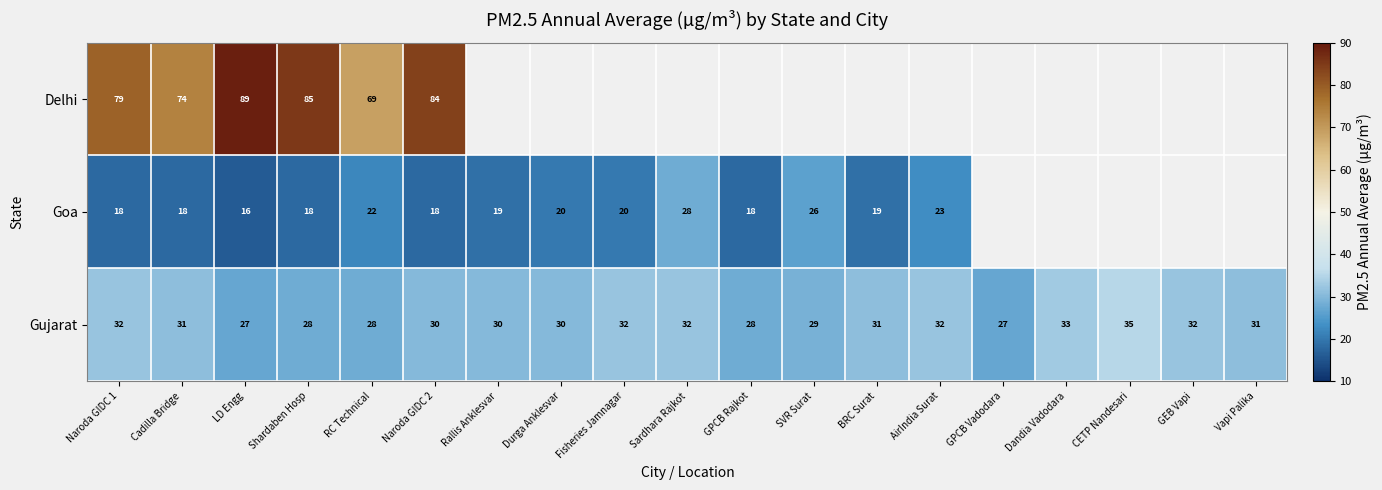

The Goa series shows 7.6 at Naroda GIDC 2. True or false?

False